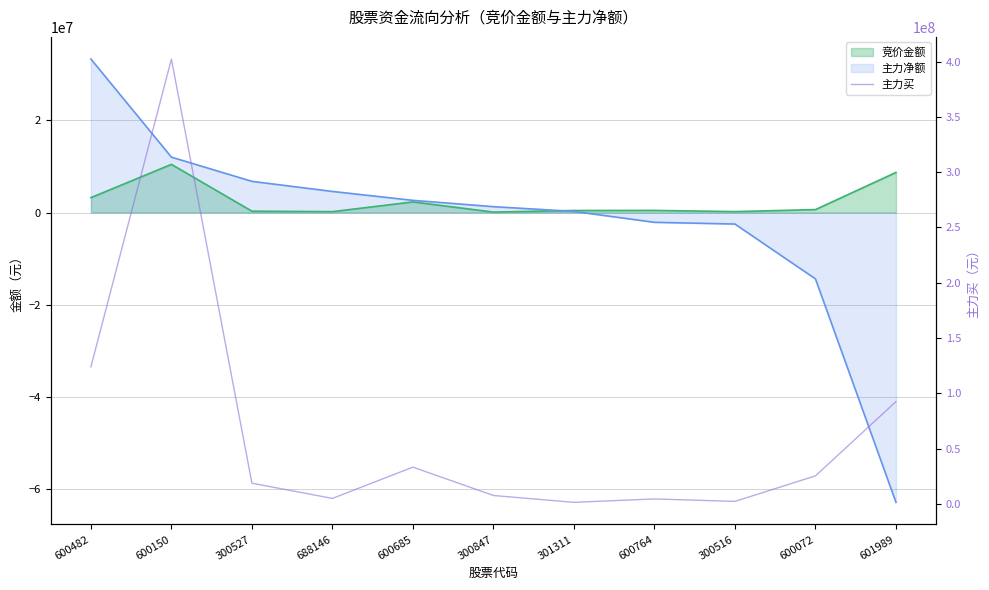

True or false: the data shows 23677348 at 601989.

False